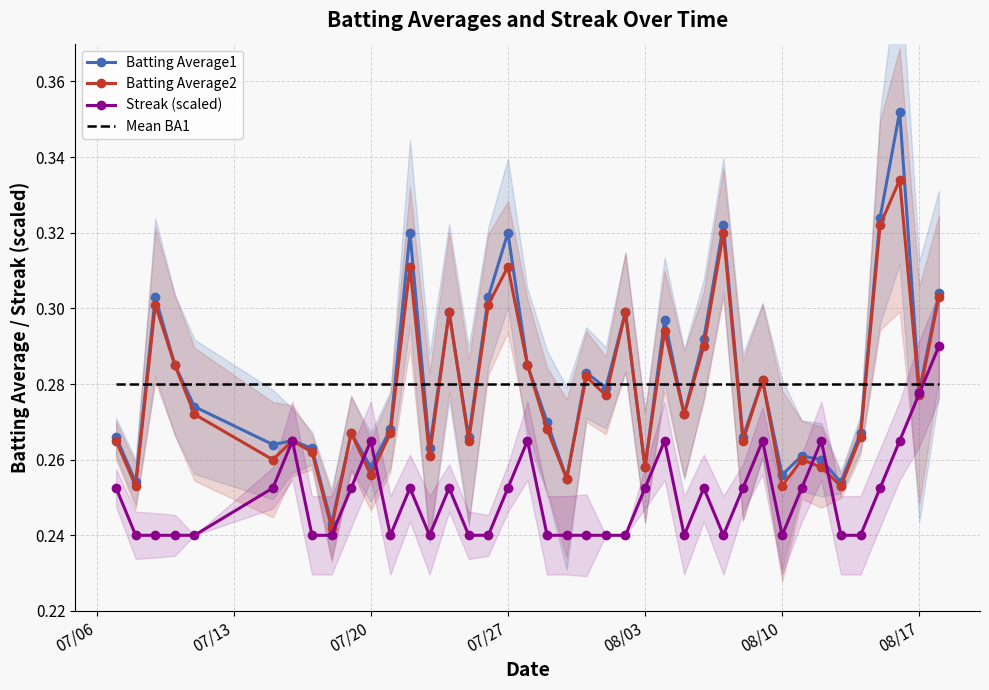

The value of Mean BA1 at 08/03 is 0.1. True or false?

False